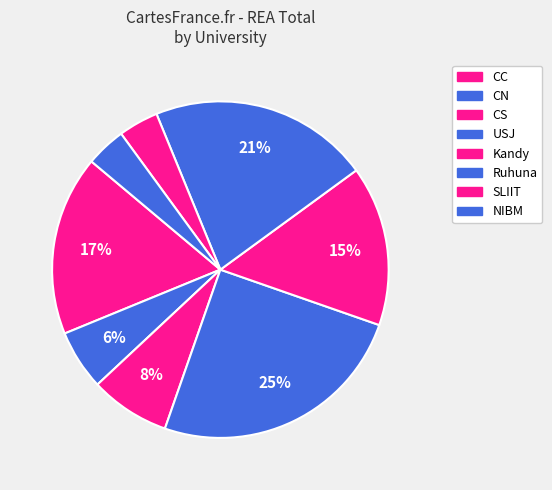

Count the number of slices in the pie.

8